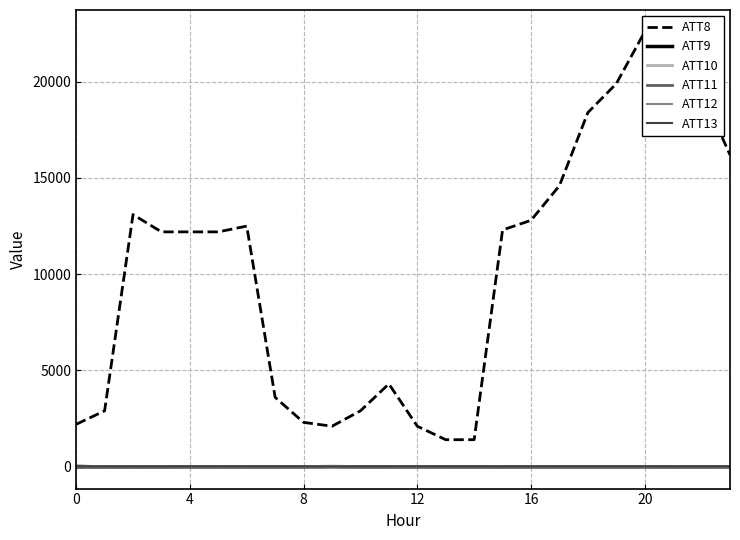

What is the maximum value shown in the chart?

22600.0